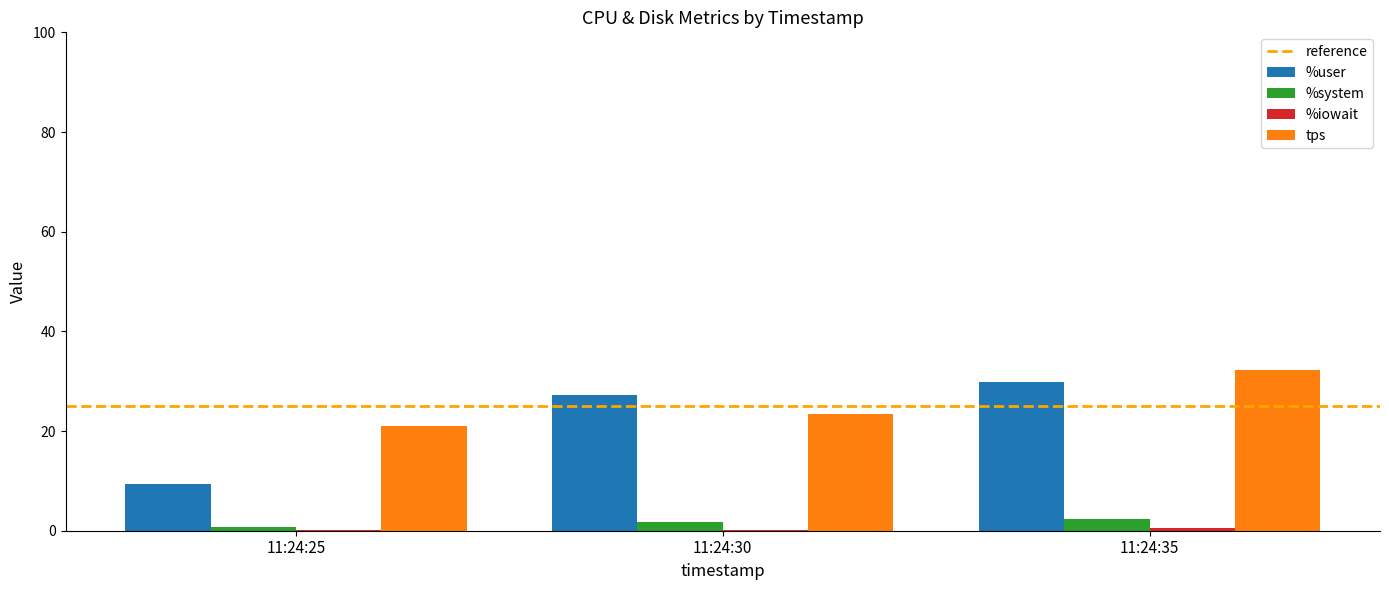

What is the approximate value of tps at 11:24:25?

21.0